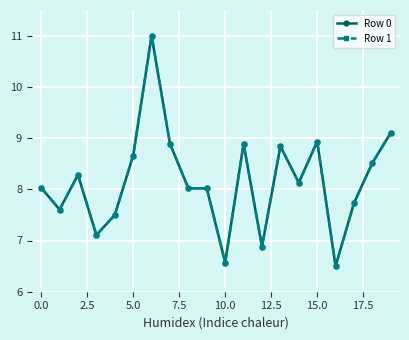

What is the value of the Row 0 point at the 17th from the left?

6.5